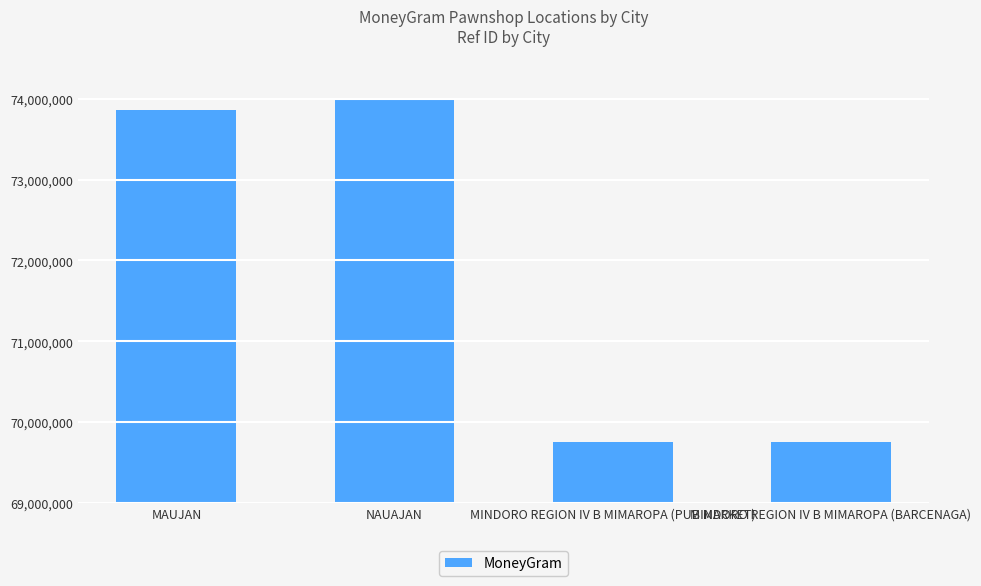

What is the value of the 1st bar from the left?

73859194